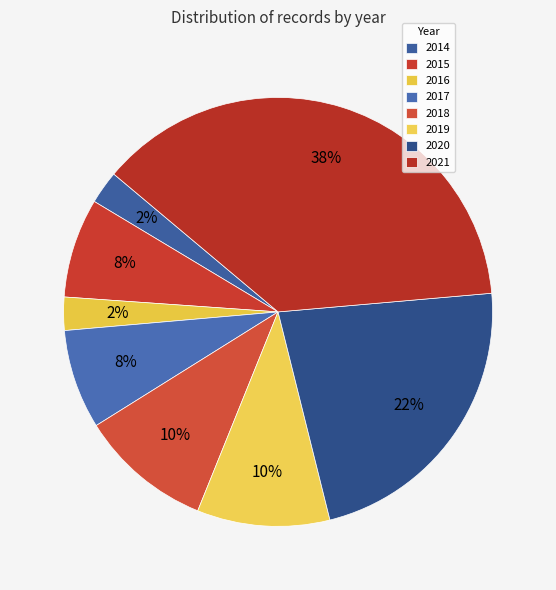

How many slices are in this pie chart?

8